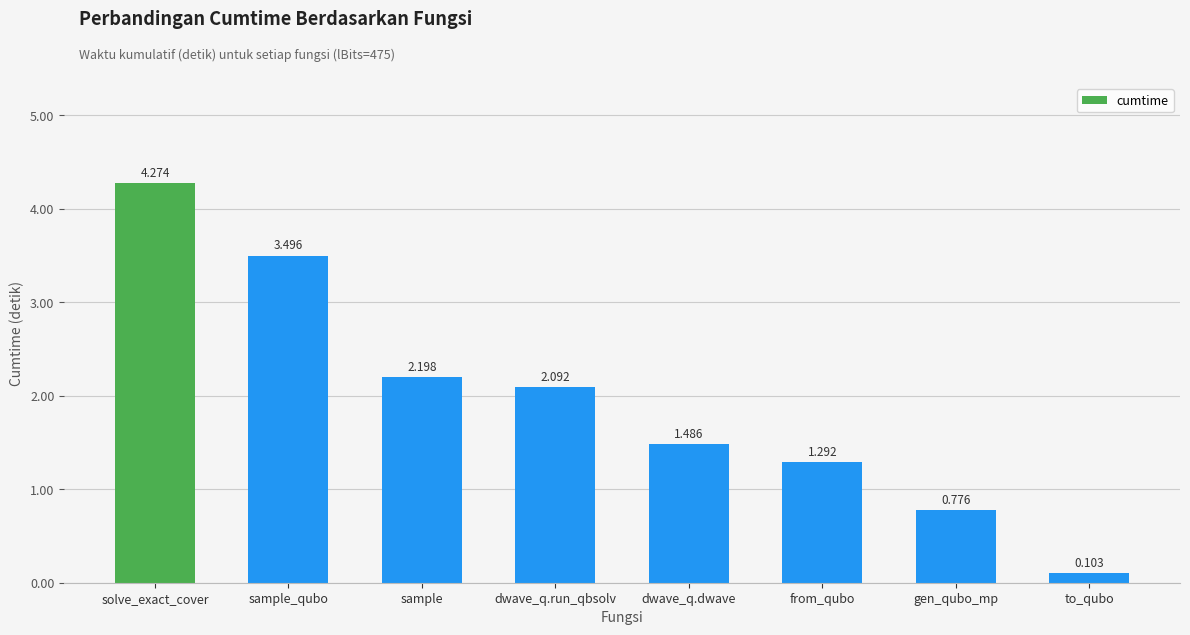

What is the average value?

2.0